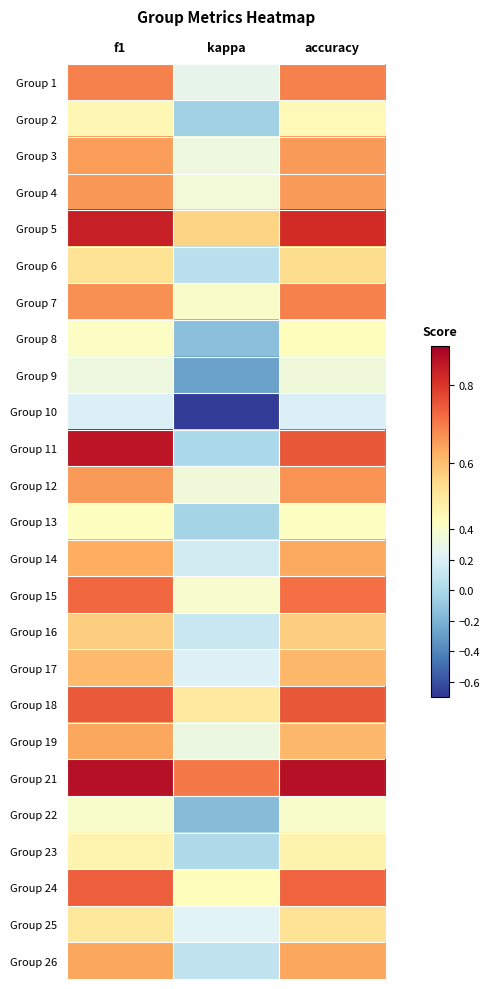

At which category is the sum across all series the highest?

f1